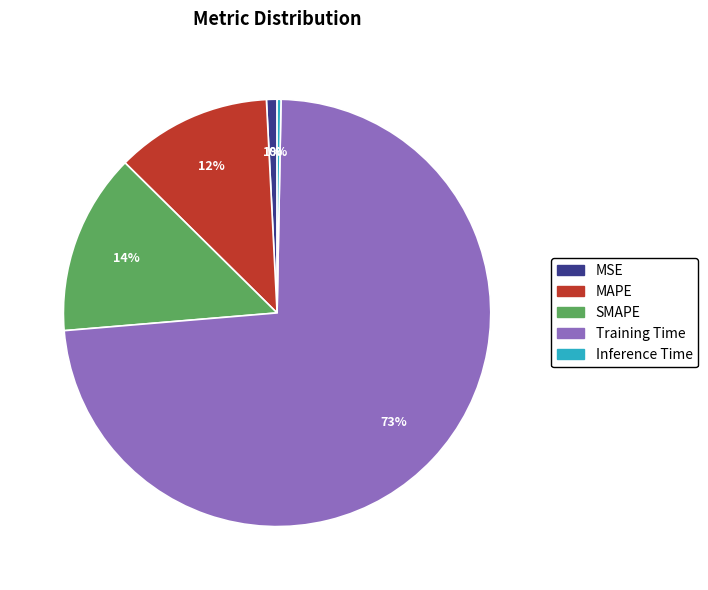

Does Training Time represent more than half of the total?

Yes